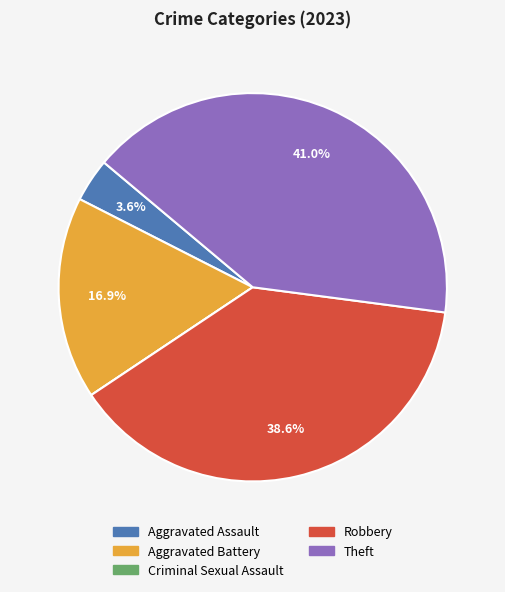

Is there any slice that represents more than half of the pie?

No